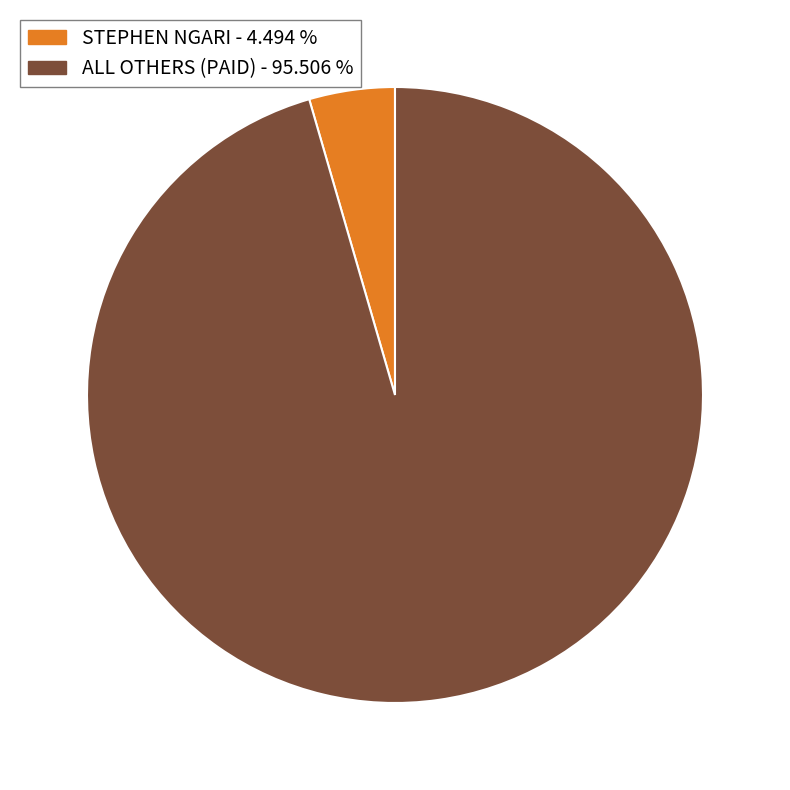

How many slices are in this pie chart?

2